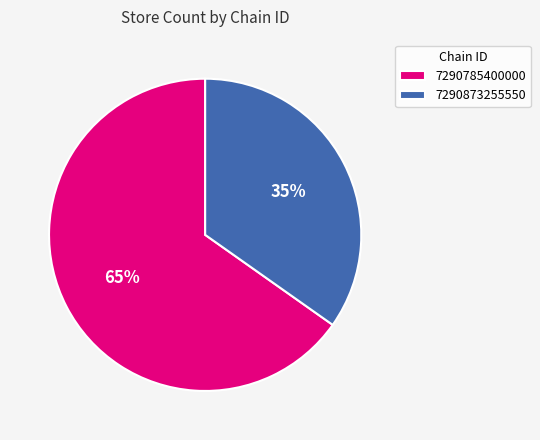

What percentage is the 7290873255550 slice, to the nearest percent?

35%